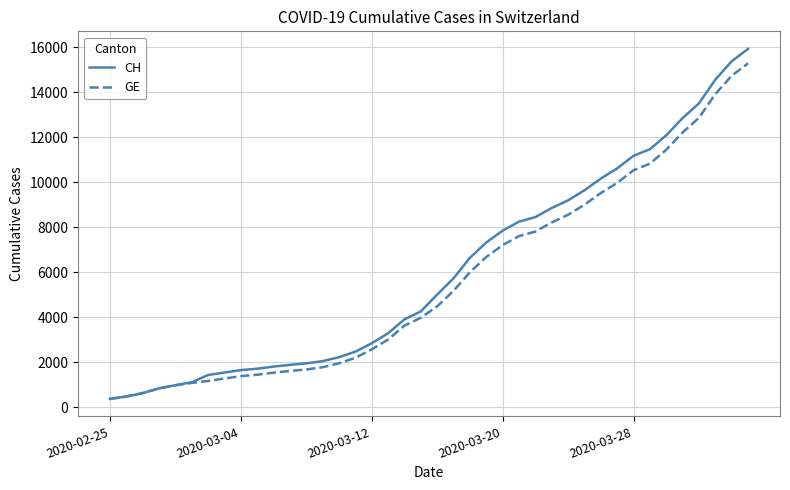

Which series has the widest spread of values?

CH